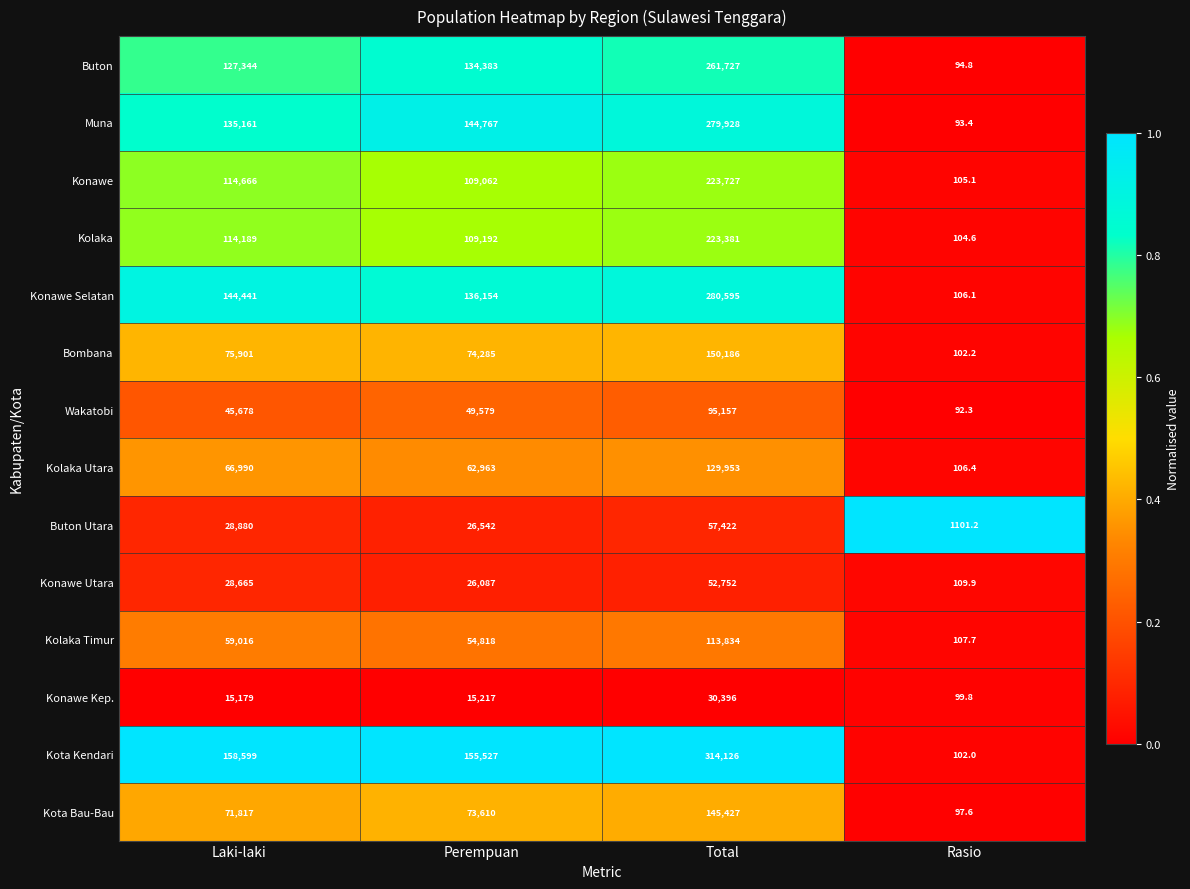

What is the spread (max minus min) of values at Rasio?

1008.9